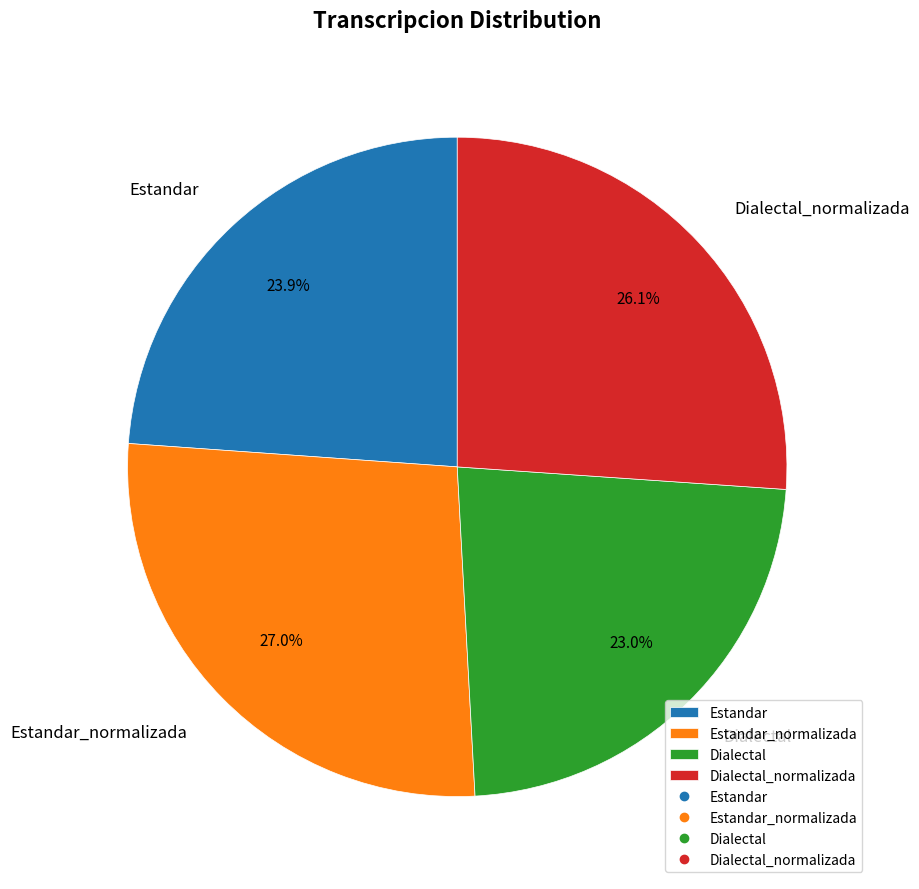

Count the number of slices in the pie.

4